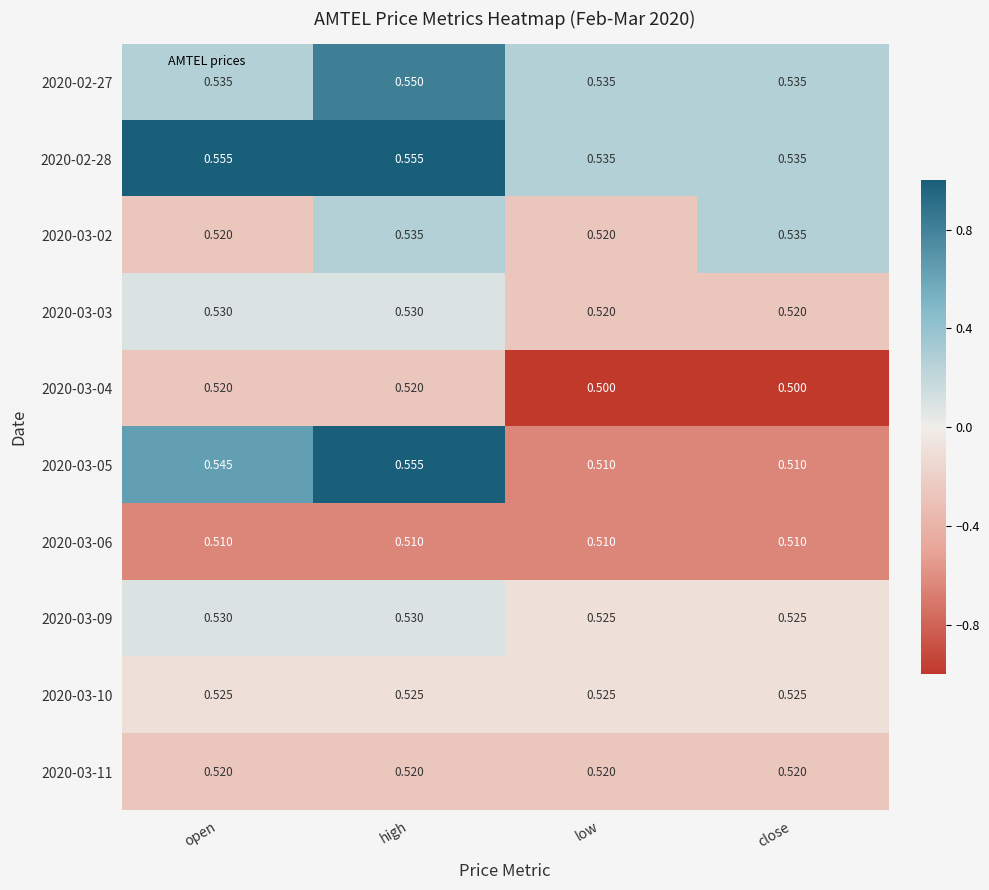

At which category is the sum across all series the highest?

high